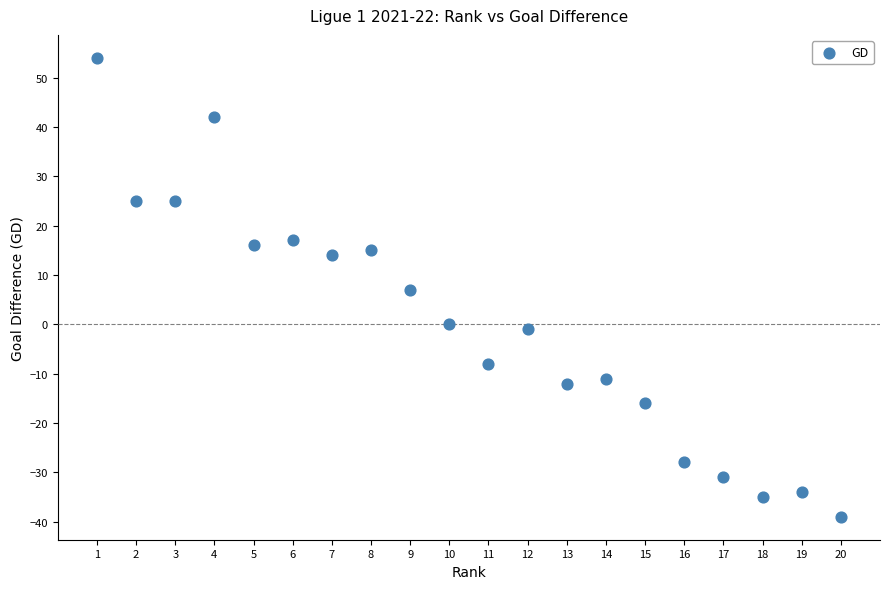

What is the range of X values (max minus min)?

19